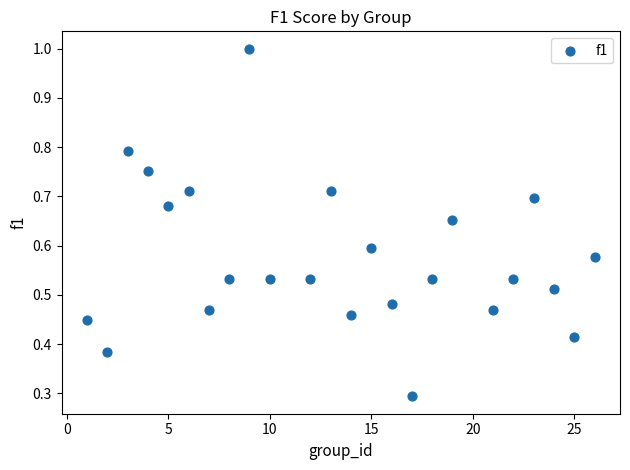

What Y value in the scatter plot is closest to 0?

0.3